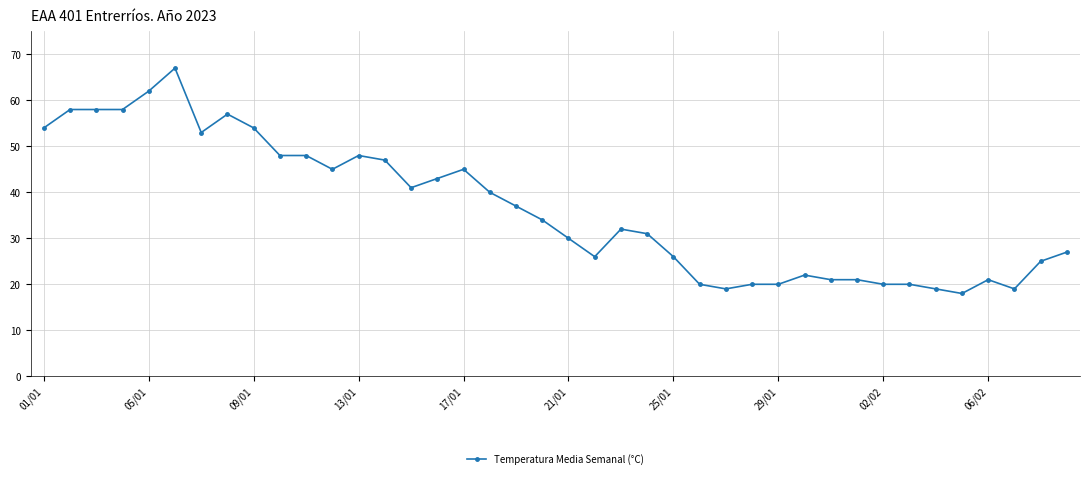

What is the value of the 17th point from the left?

45